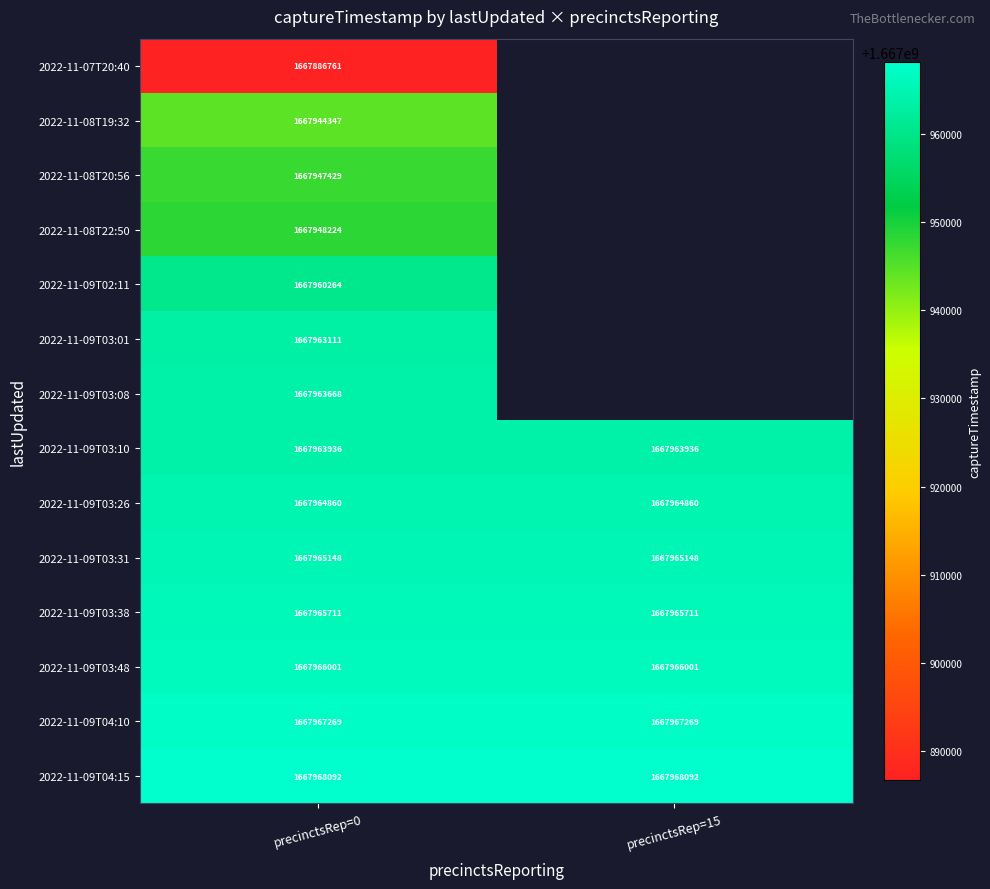

The value of 2022-11-09T03:08 at precinctsRep=0 is 692591729.2. True or false?

False